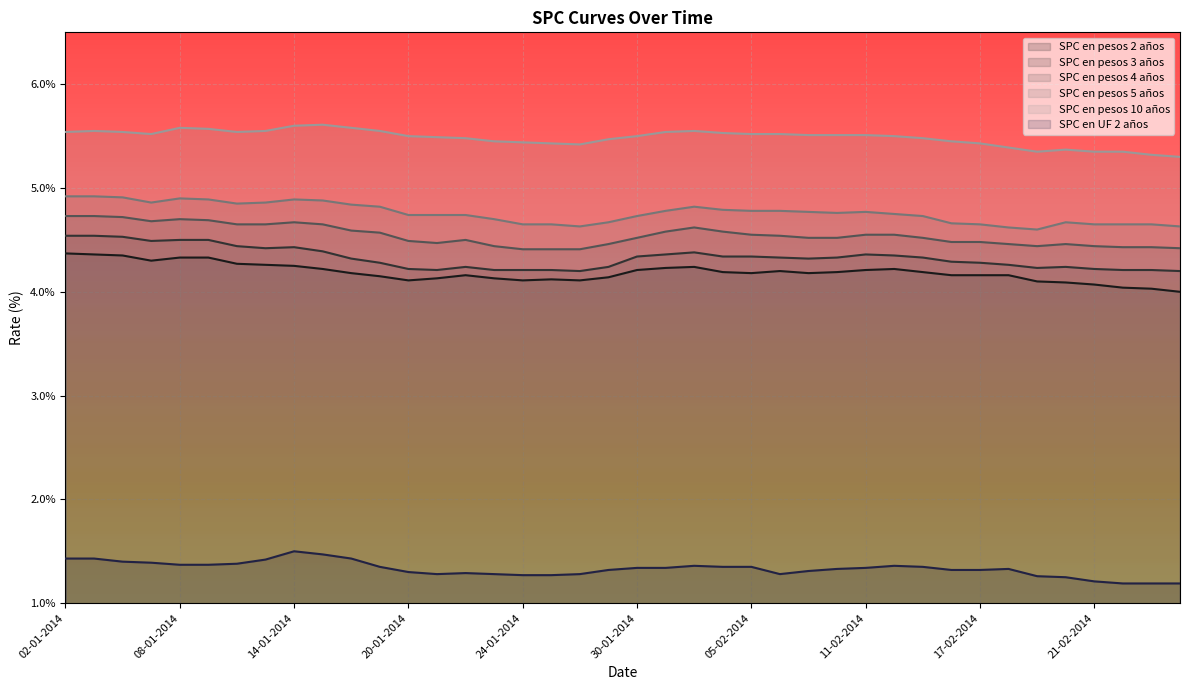

What is the average value of the SPC en pesos 3 años series?

4.3